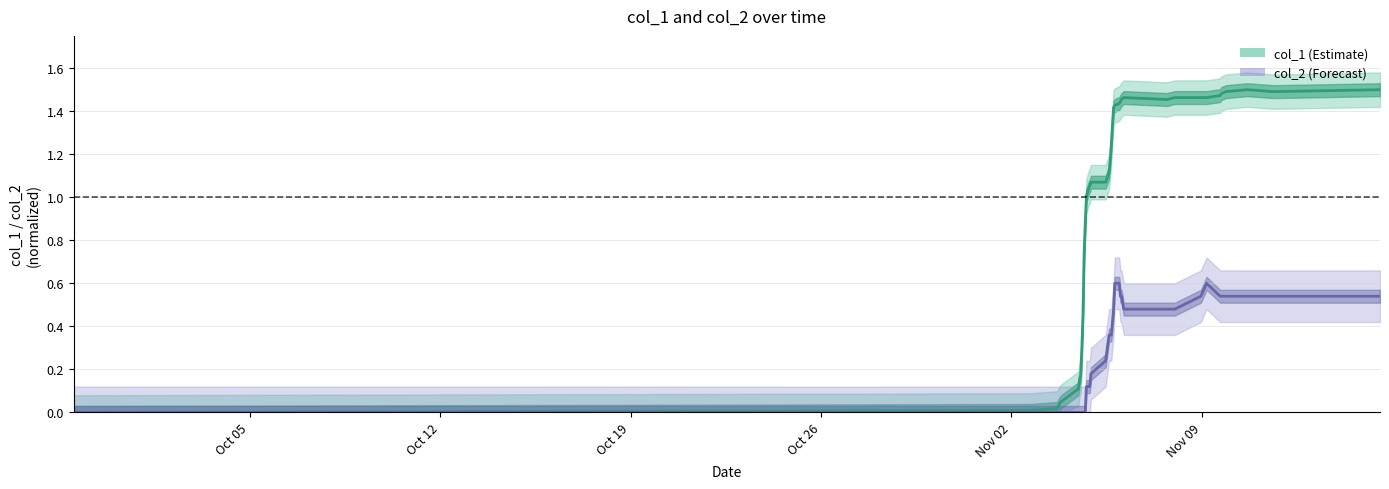

True or false: col_1 line has a value of 0.7 at 35.

False